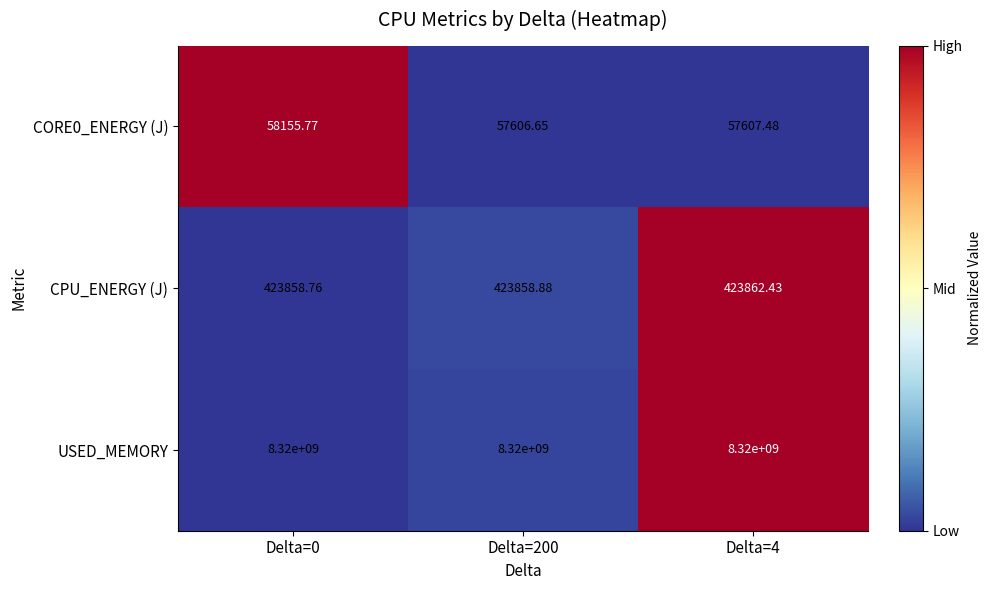

Which series has the largest total across all categories?

USED_MEMORY